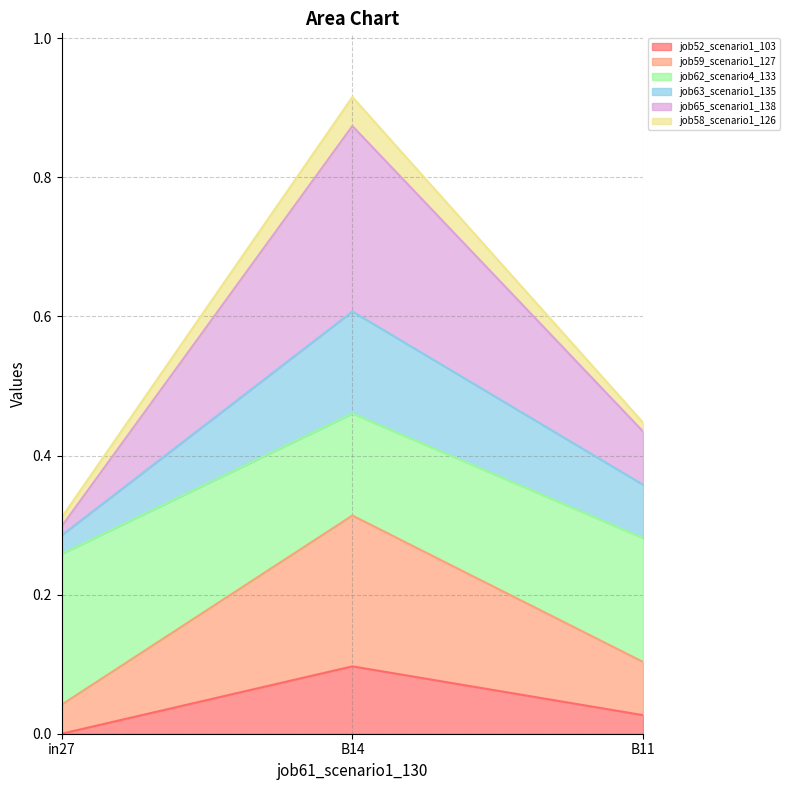

The job63_scenario1_135 series shows 0.4 at in27. True or false?

False